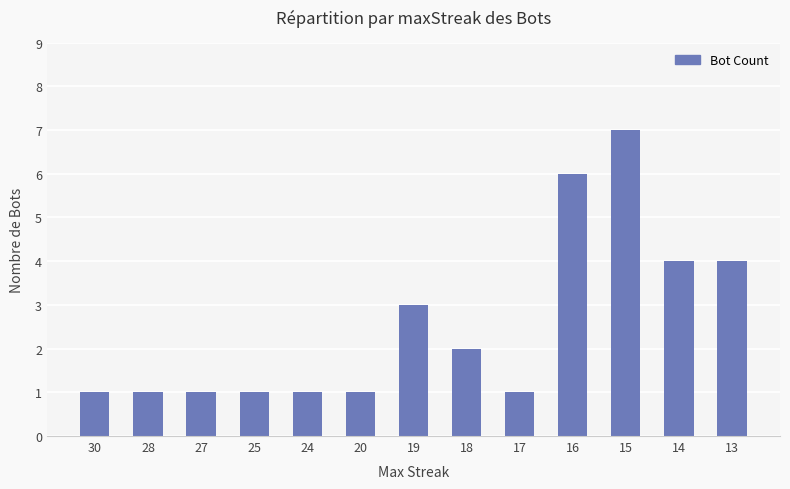

What is the maximum value shown in the chart?

7